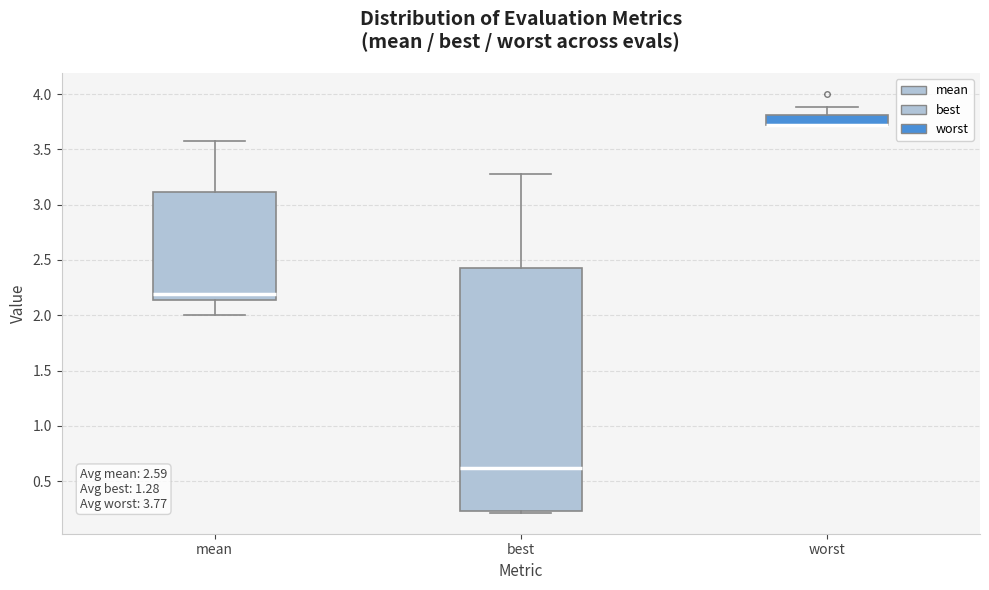

Comparing the boxes themselves (not the whiskers), which one is the tallest?

best